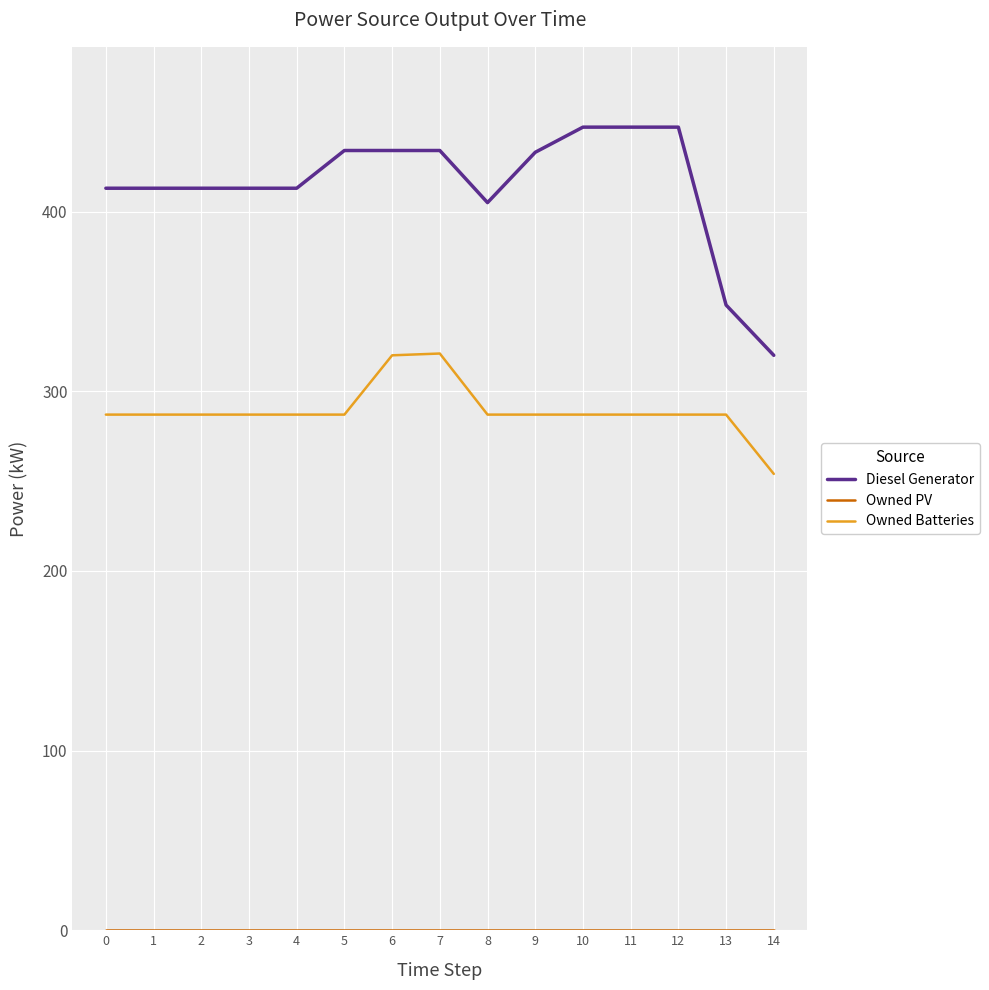

Which series has the largest total across all categories?

Diesel Generator